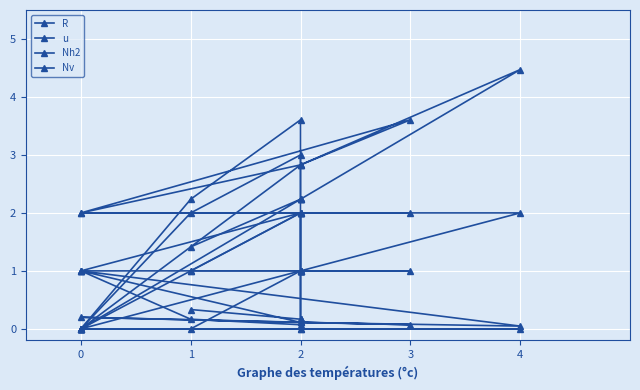

What is the difference between the maximum and minimum values in the R series?

4.5